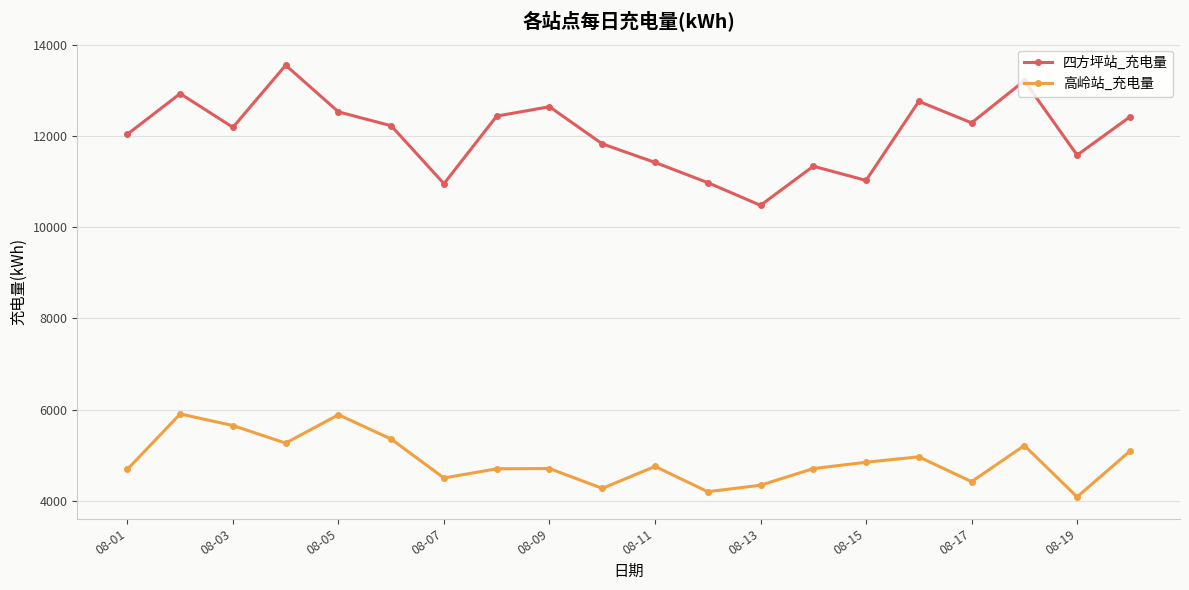

What is the difference between the maximum and second lowest values in the 高岭站_充电量 series?

1707.5